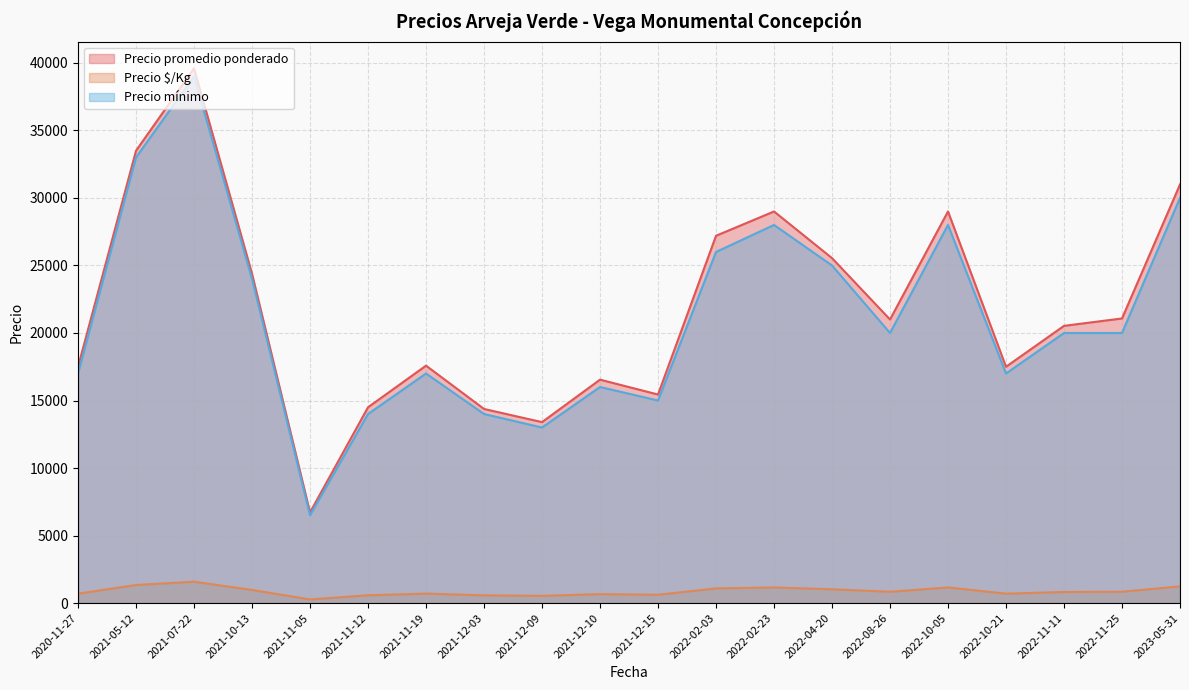

How many lines are shown in the chart?

3